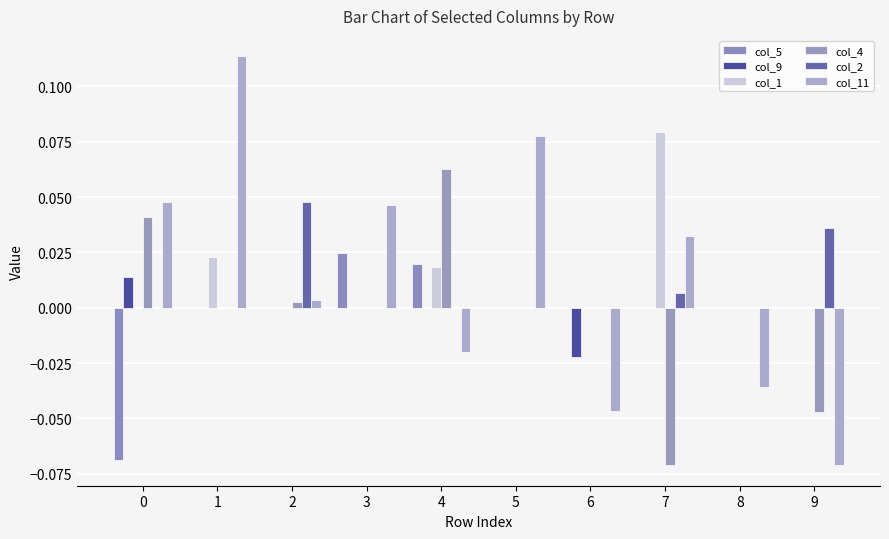

Reading left to right, list all the values displayed in this chart.

col_5: 0=-0.1	1=0.0	2=0.0	3=0.0	4=0.0	5=0.0	6=0.0	7=0.0	8=0.0	9=0.0
col_9: 0=0.0	1=0.0	2=0.0	3=0.0	4=0.0	5=0.0	6=-0.0	7=0.0	8=0.0	9=0.0
col_1: 0=0.0	1=0.0	2=0.0	3=0.0	4=0.0	5=0.0	6=0.0	7=0.1	8=0.0	9=0.0
col_4: 0=0.0	1=0.0	2=0.0	3=0.0	4=0.1	5=0.0	6=0.0	7=-0.1	8=0.0	9=-0.0
col_2: 0=0.0	1=0.0	2=0.0	3=0.0	4=0.0	5=0.0	6=0.0	7=0.0	8=0.0	9=0.0
col_11: 0=0.0	1=0.1	2=0.0	3=0.0	4=-0.0	5=0.1	6=-0.0	7=0.0	8=-0.0	9=-0.1